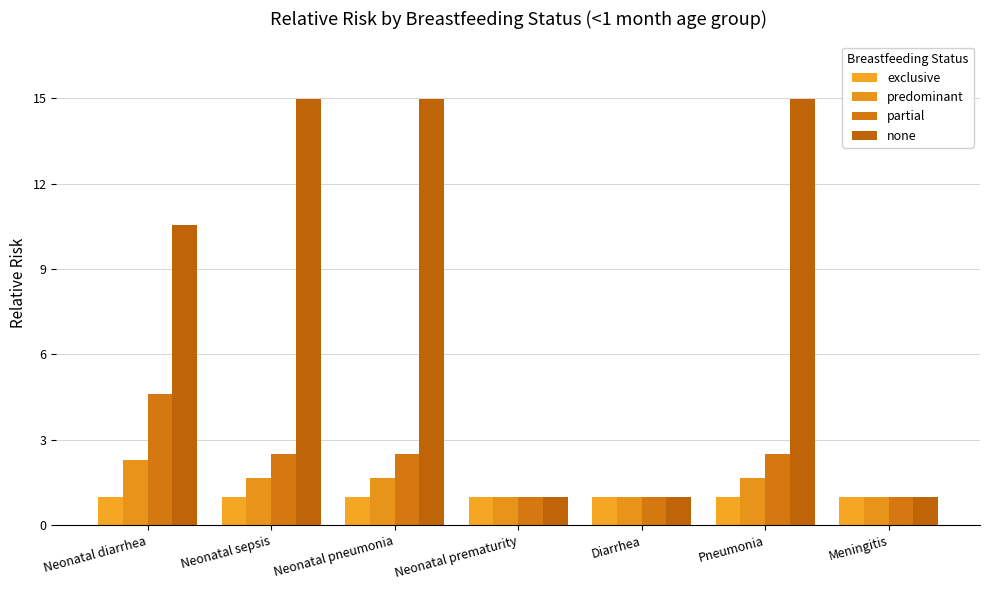

True or false: predominant has a value of 1.7 at Neonatal pneumonia.

True